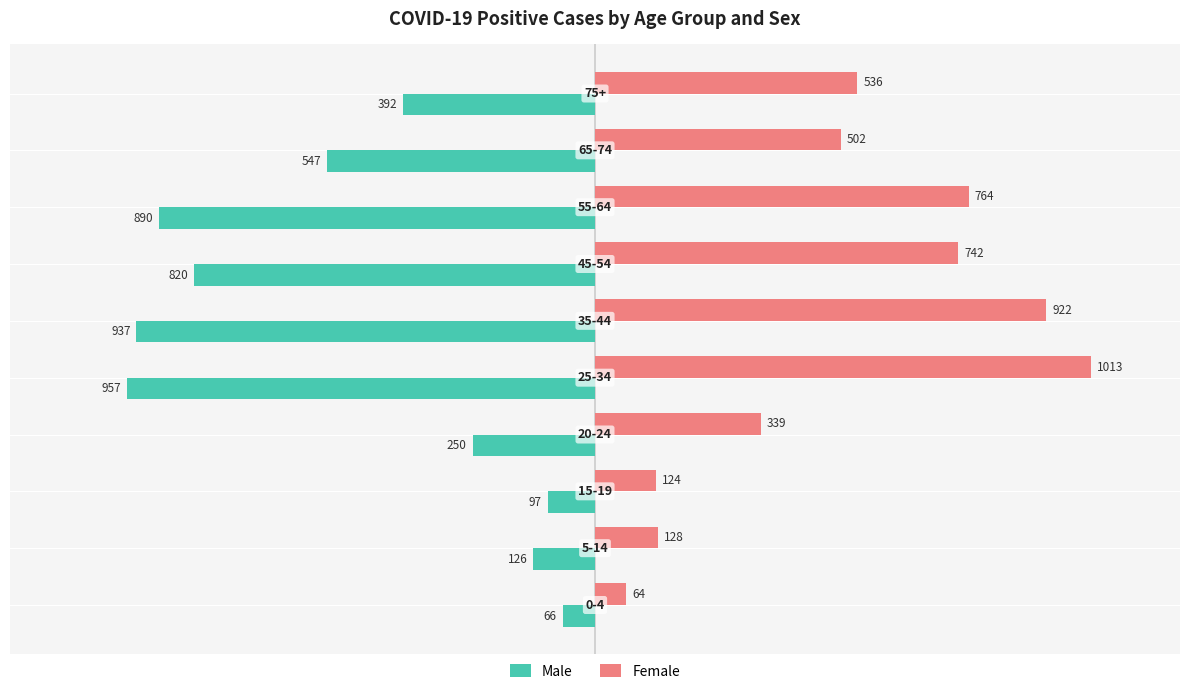

What is the sum of all Female values?

5134